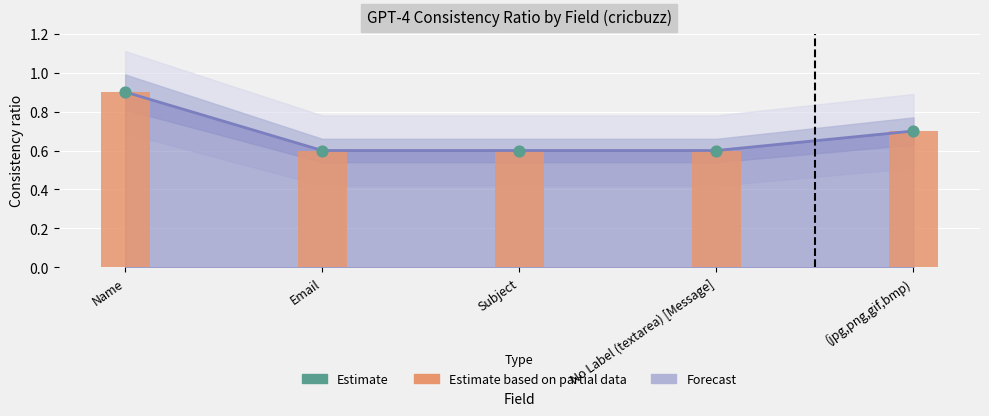

Is the value of Estimate based on partial data at Name greater than the value of Estimate at No Label (textarea) [Message]?

Yes